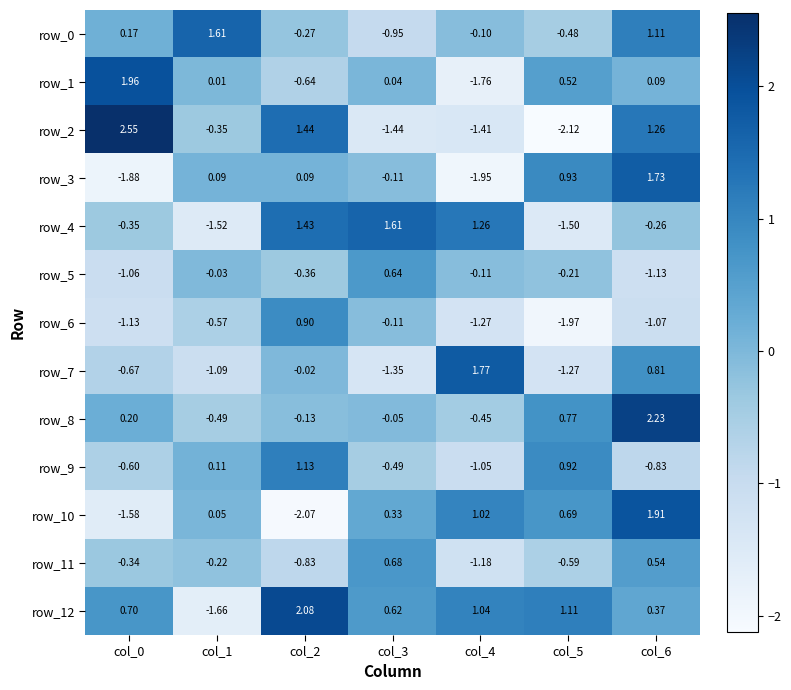

Which series has the largest range (max minus min)?

row_2